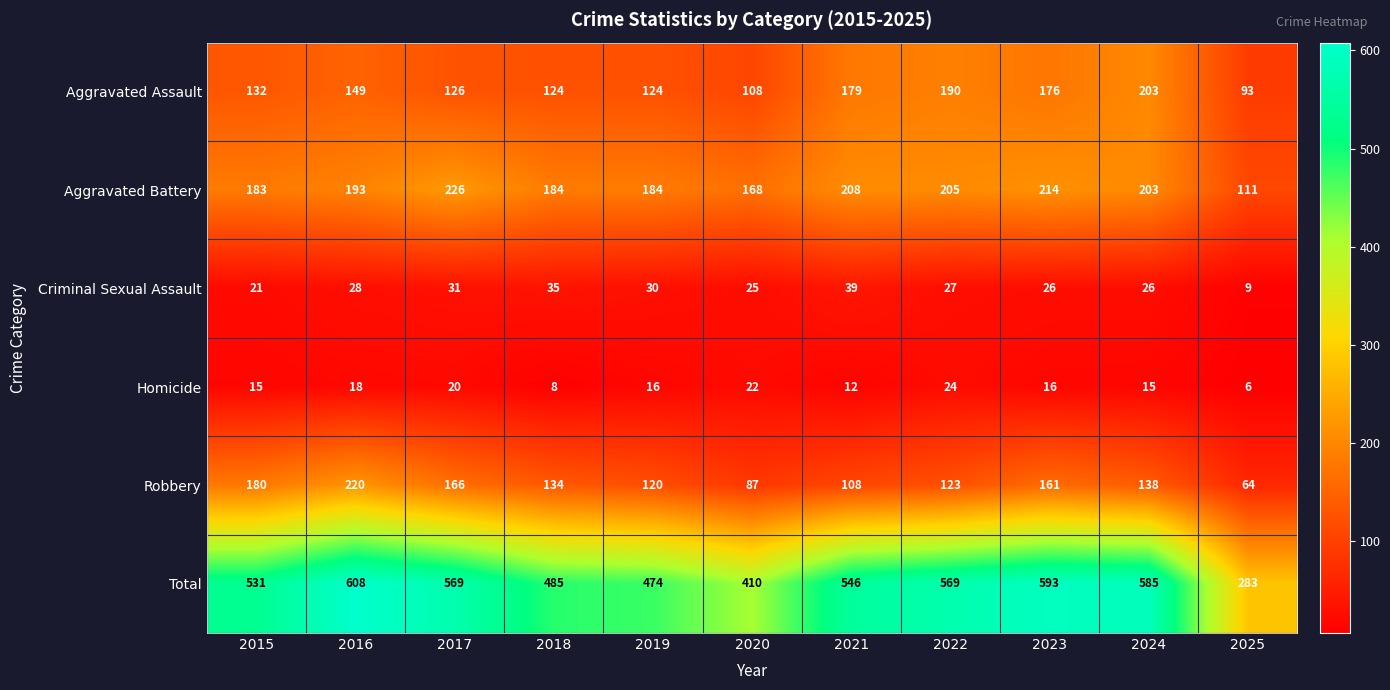

What is the average value of the Aggravated Battery series?

189